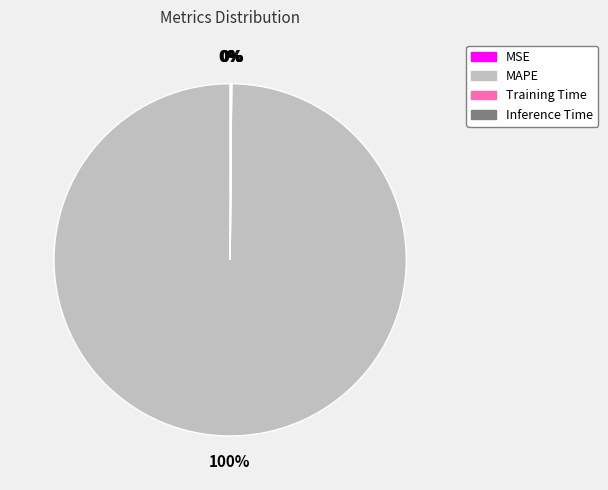

Which slice is the largest?

MAPE